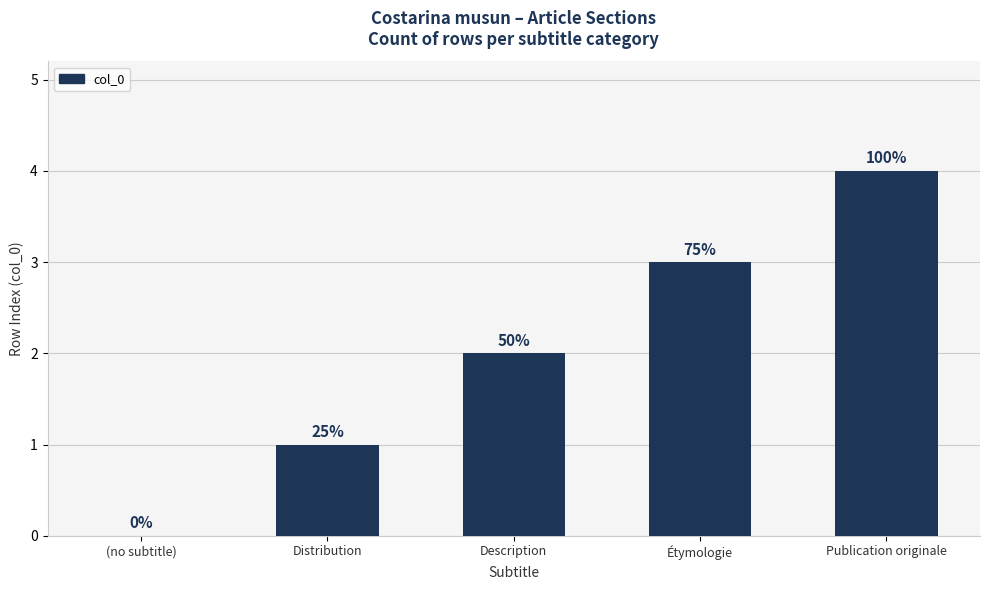

Approximately how many times larger is the value at Description compared to Distribution?

2.0